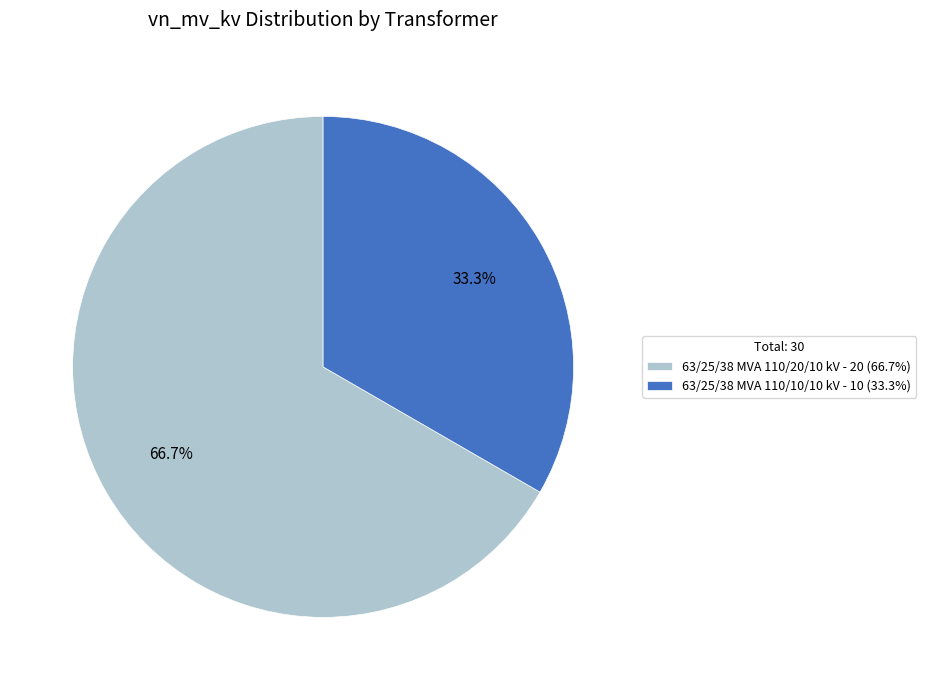

What is the largest slice in the pie chart?

63/25/38 MVA 110/20/10 kV